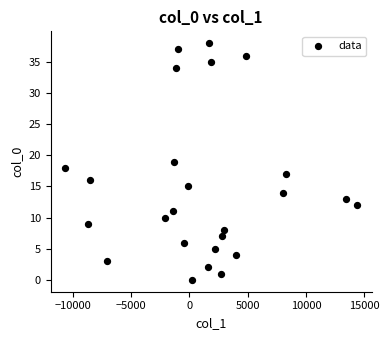

What is the range of Y values (max minus min)?

38